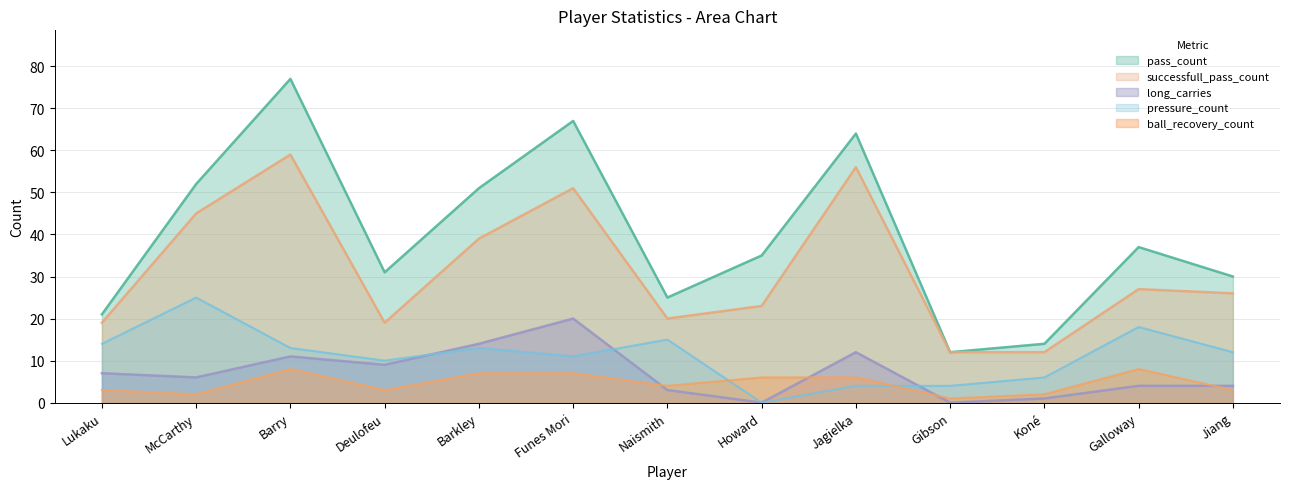

True or false: pass_count and pressure_count cross at least once.

False